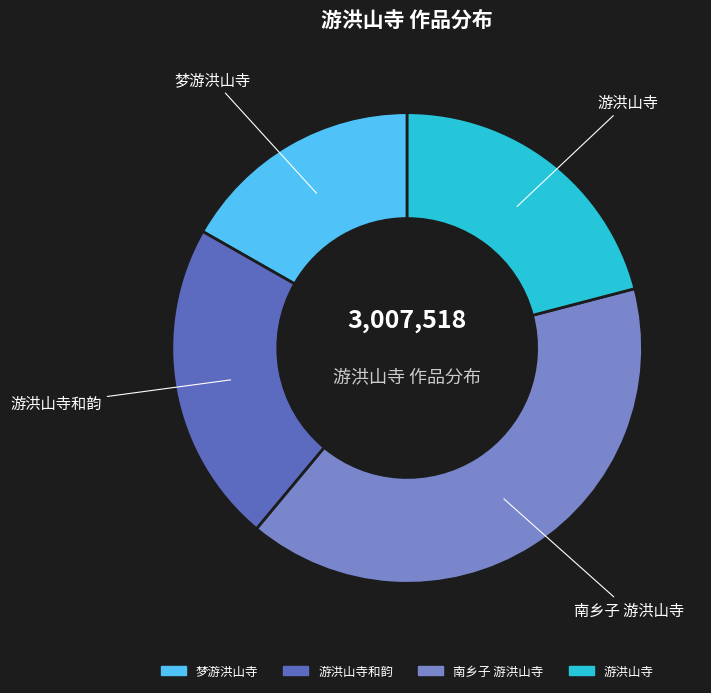

Is there any slice that represents more than half of the pie?

No